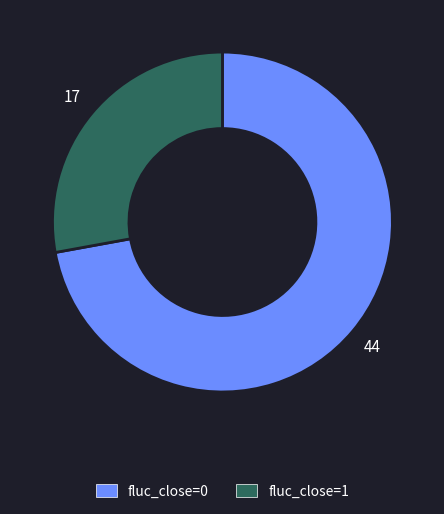

Is it true that fluc_close=0 is 72% of the pie?

True